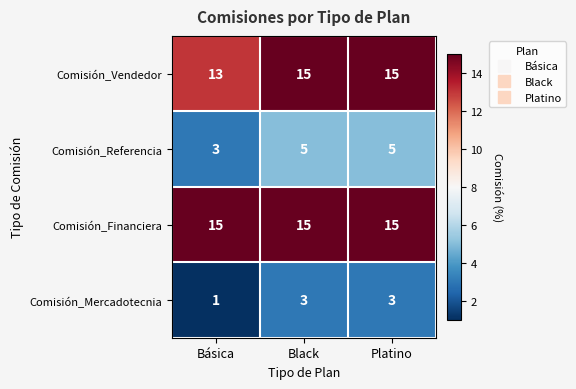

Reading left to right, extract all data points from this chart.

Comisión_Vendedor: Básica=13	Black=15	Platino=15
Comisión_Referencia: Básica=3	Black=5	Platino=5
Comisión_Financiera: Básica=15	Black=15	Platino=15
Comisión_Mercadotecnia: Básica=1	Black=3	Platino=3